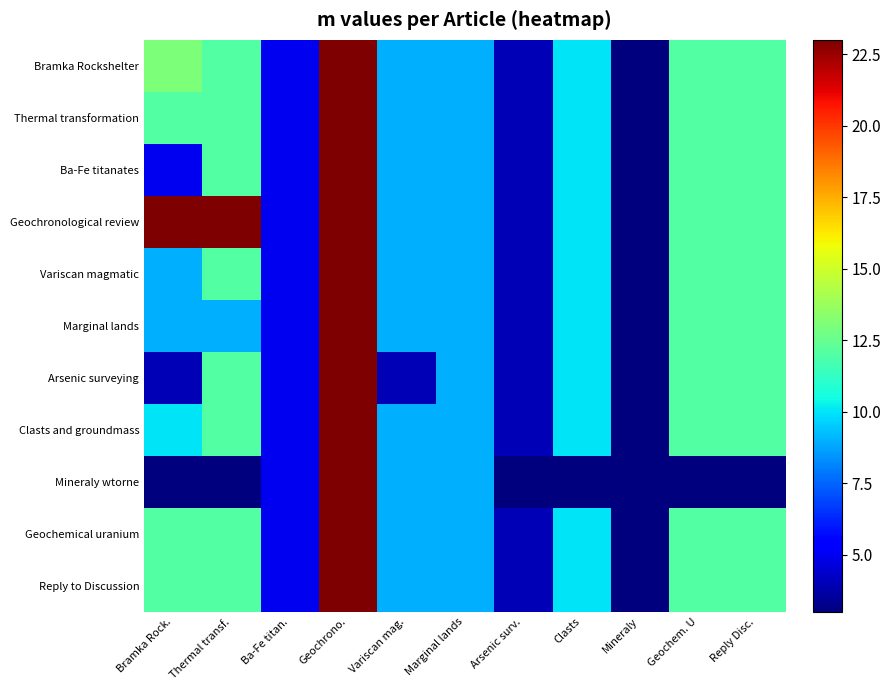

Which series has the largest total across all categories?

Geochronological review